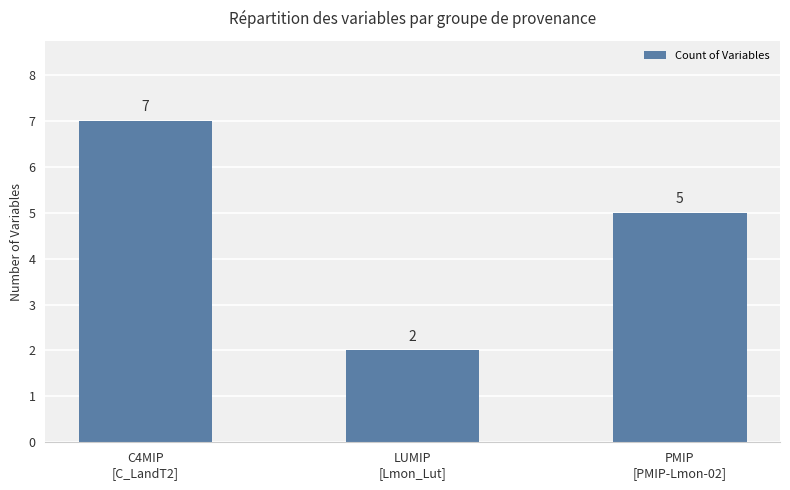

What is the greatest value displayed?

7